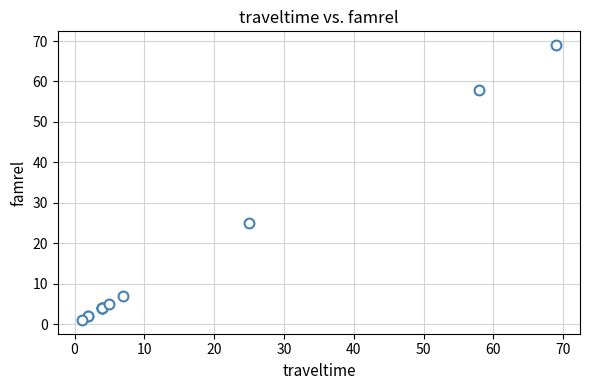

What Y value in the scatter plot is closest to 35?

25